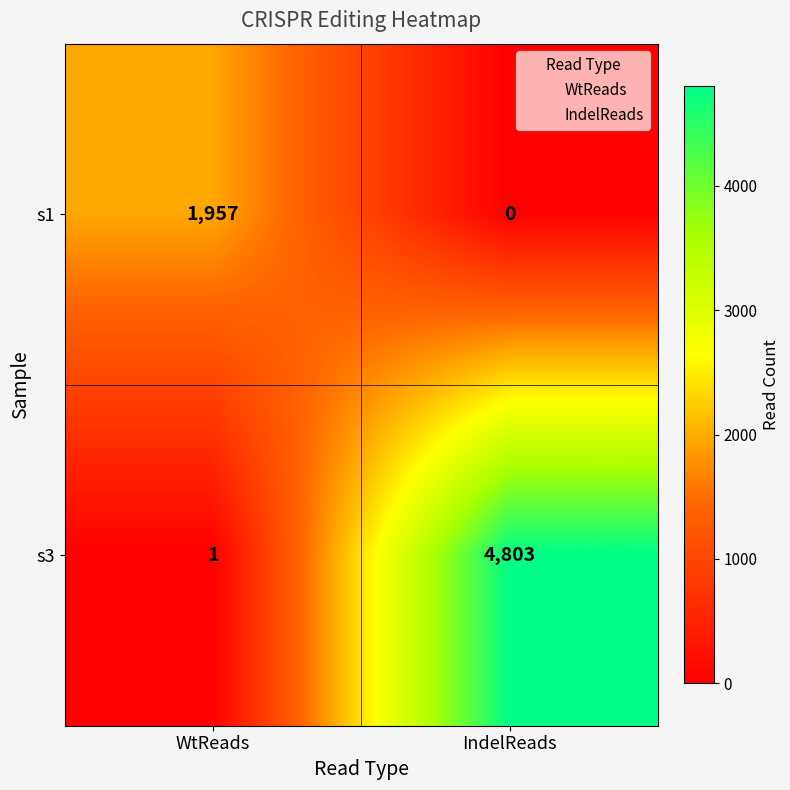

Which series has the widest spread of values?

s3